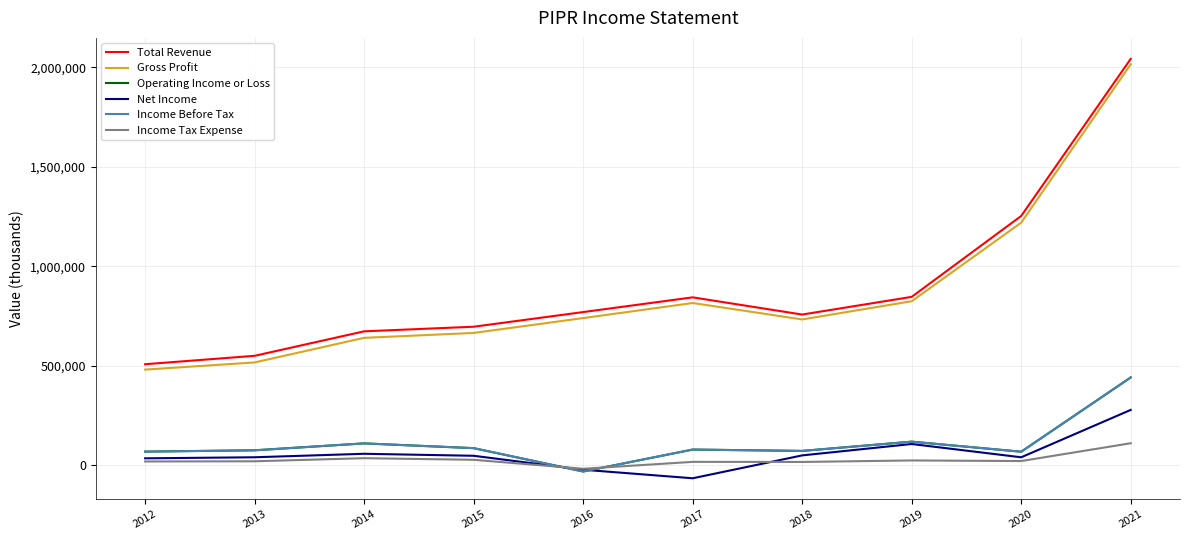

How many positive values does the Income Tax Expense series have?

9